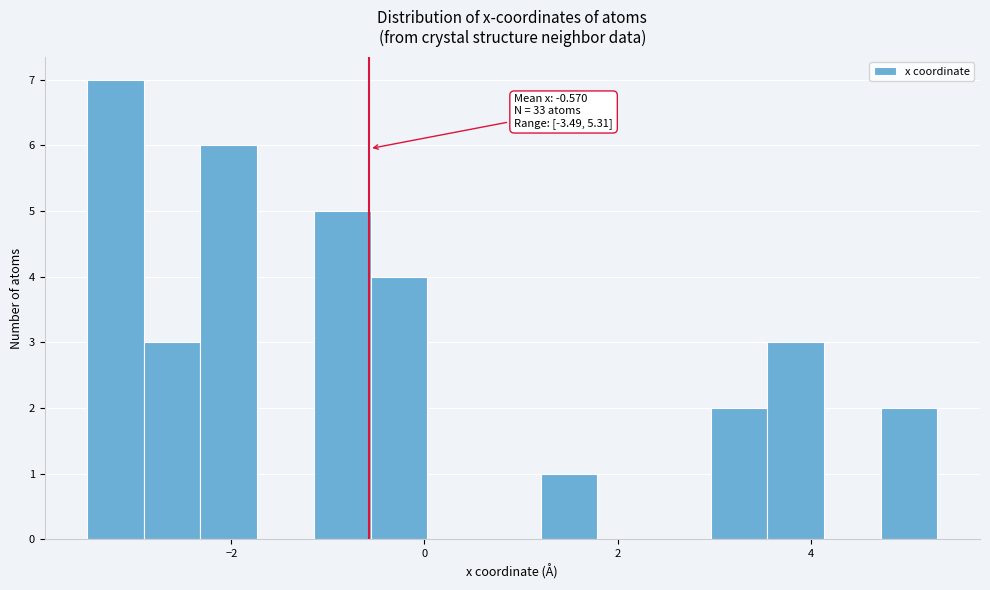

Around what value on the x-axis is the tallest bar? Give the approximate position of its centre, as read against the axis.

-3.2